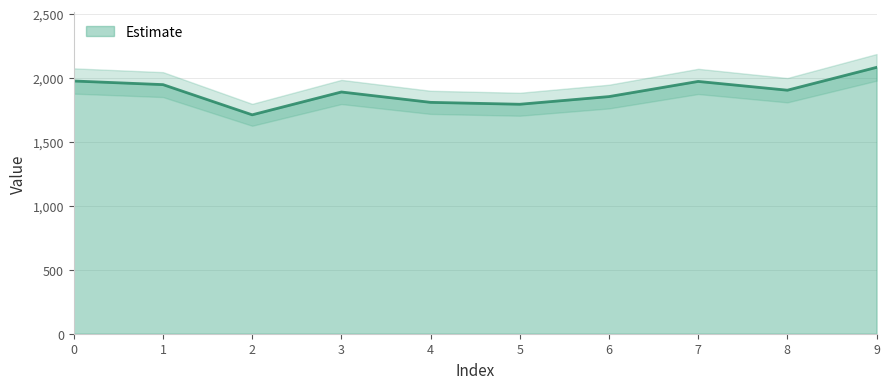

What is the change in value from 1 to 6?

-93.6